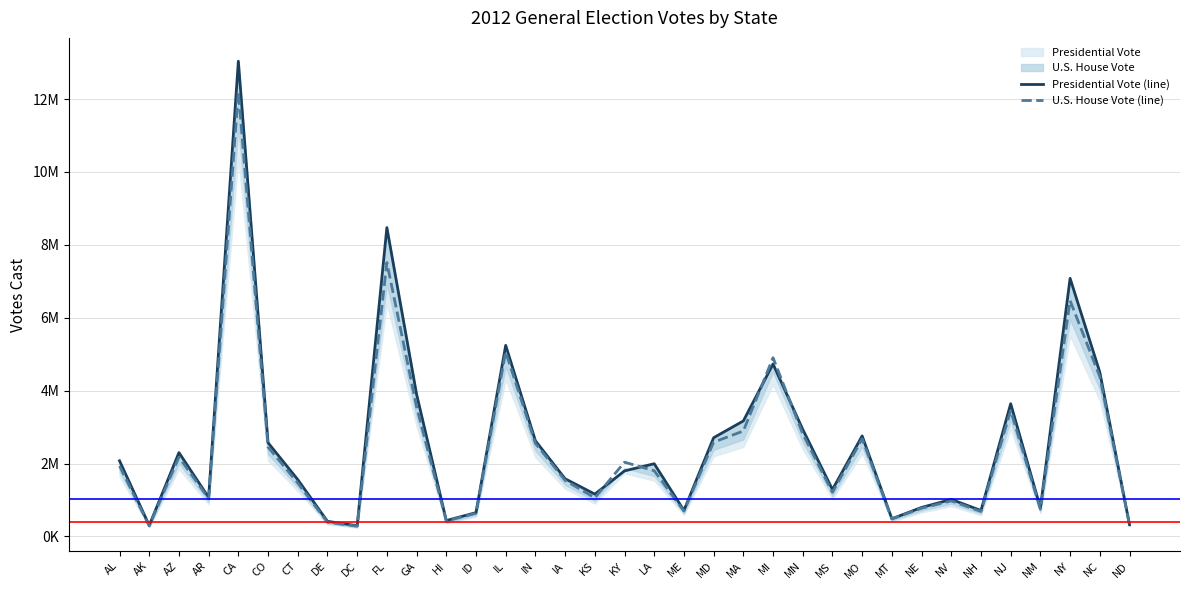

Reading left to right, what are all the values shown in this chart?

Presidential Vote (line): 2074338	300495	2299254	1069468	13038547	2569522	1558960	413921	293764	8474179	3900050	434697	652274	5242014	2624534	1582180	1159971	1797212	1994065	713180	2707327	3167767	4730961	2936561	1285584	2757323	484048	794379	1014918	710972	3640292	783758	7081159	4505372	322627
U.S. House Vote (line): 1933630	289804	2173317	1038054	12204357	2450839	1466511	388059	278563	7513534	3553587	422539	635218	5058133	2553746	1536849	1057739	2036054	1802204	693801	2585514	2891434	4903769	2813383	1208175	2675900	479740	772515	973742	682416	3452867	746090	6469725	4384112	316071